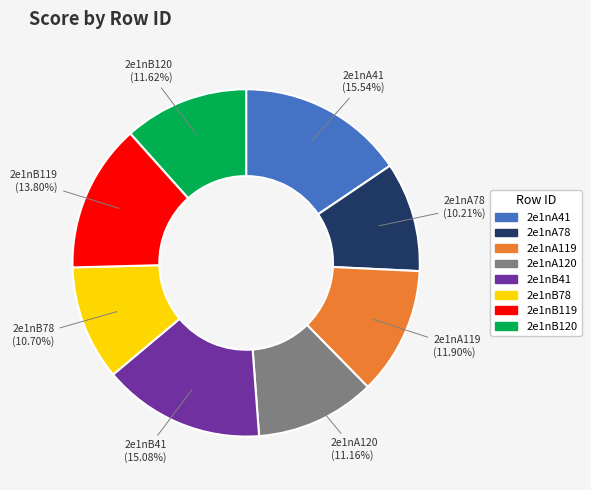

What percentage do 2e1nA120 and 2e1nA119 together represent?

23.1%